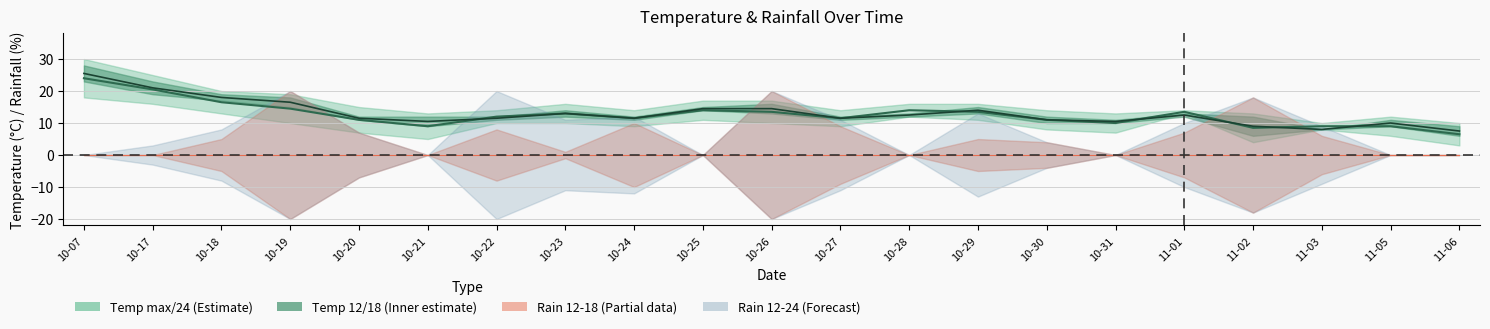

Where do temp mid (max+24)/2 and temp mid (12+18)/2 first cross each other?

10-21 and 10-22